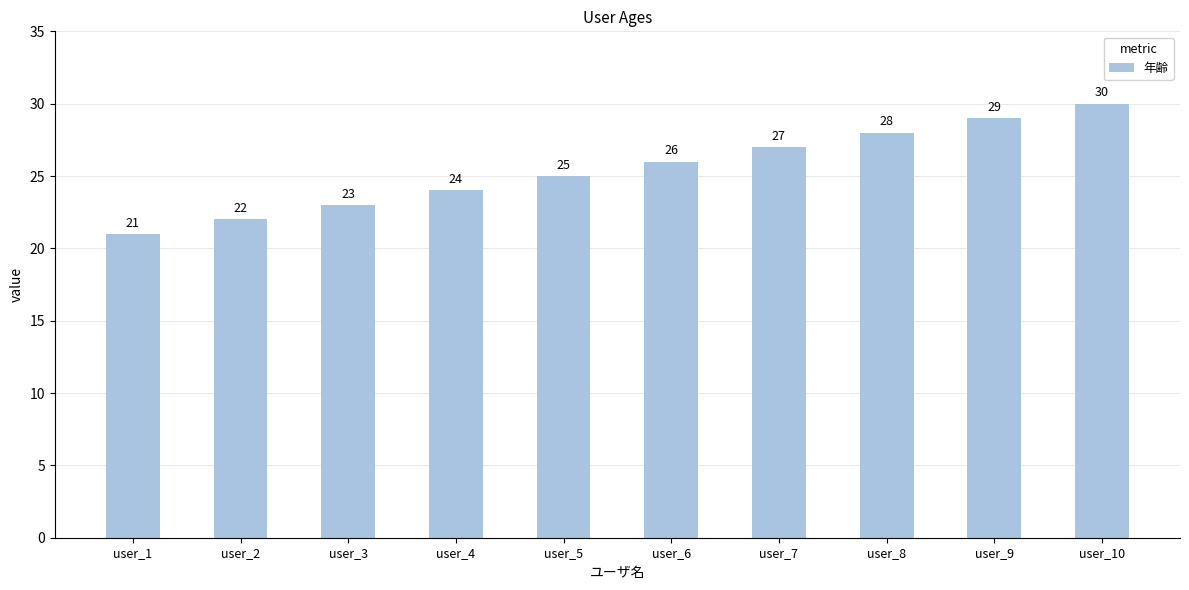

Reading left to right, what are all the values shown in this chart?

user_1=21	user_2=22	user_3=23	user_4=24	user_5=25	user_6=26	user_7=27	user_8=28	user_9=29	user_10=30